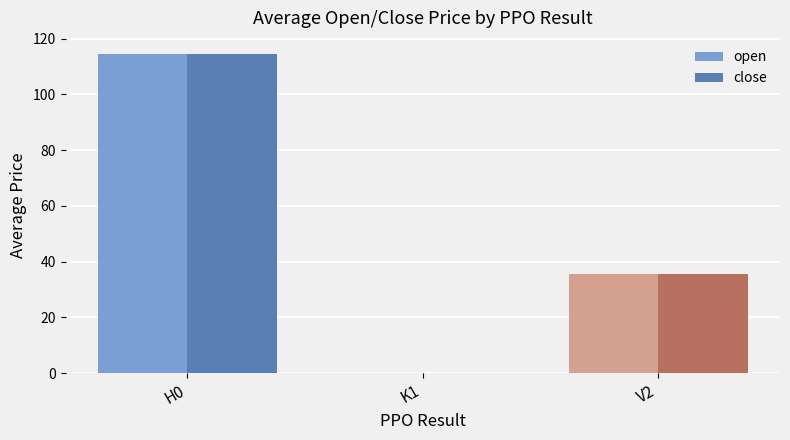

What is the sum of all close values?

150.2